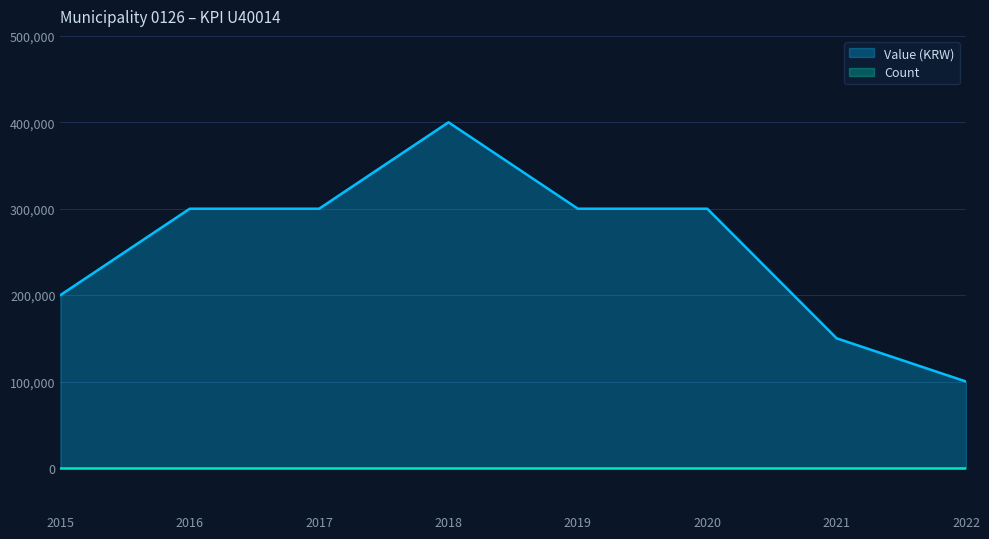

What is the change in value from 2019 to 2022?

-200000